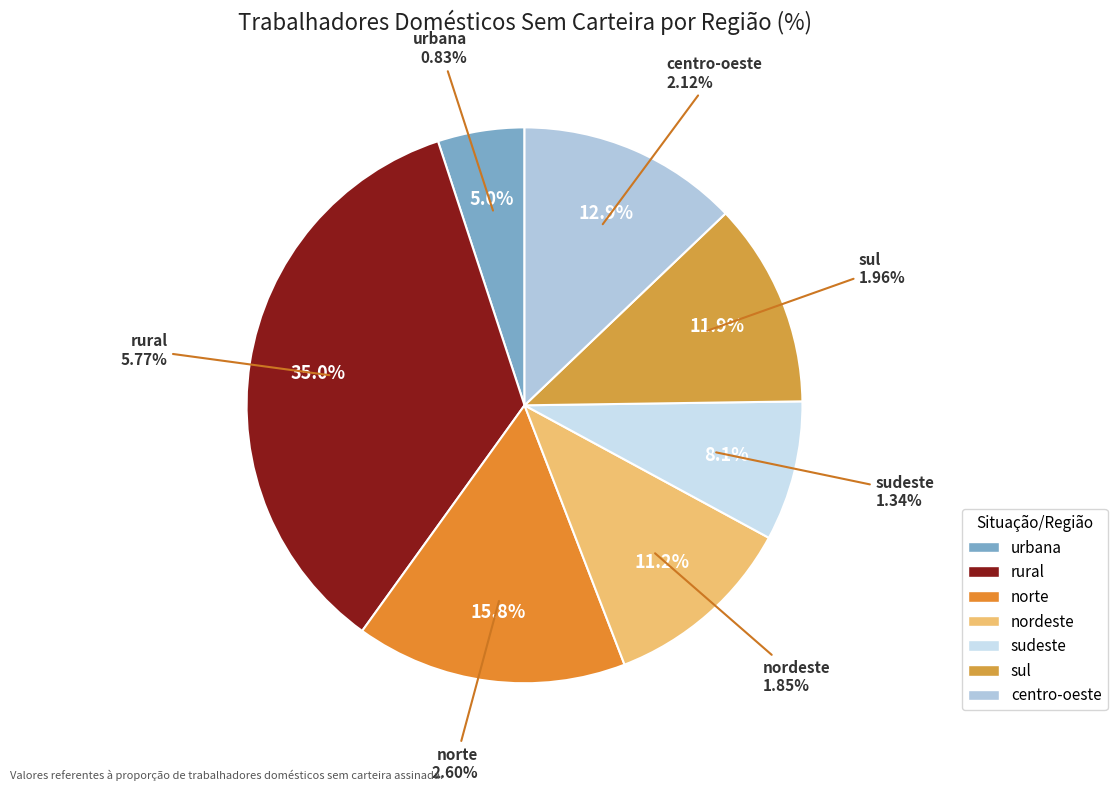

To the nearest percent, what is the average slice percentage?

14%